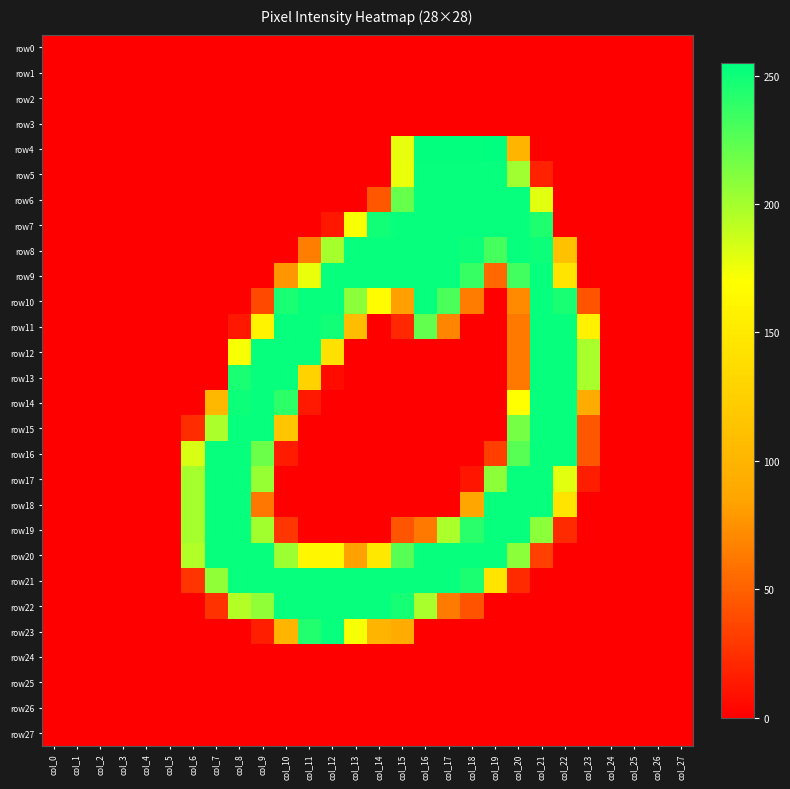

Reading left to right, transcribe all the data shown in this chart.

row0: col_0=0	col_1=0	col_2=0	col_3=0	col_4=0	col_5=0	col_6=0	col_7=0	col_8=0	col_9=0	col_10=0	col_11=0	col_12=0	col_13=0	col_14=0	col_15=0	col_16=0	col_17=0	col_18=0	col_19=0	col_20=0	col_21=0	col_22=0	col_23=0	col_24=0	col_25=0	col_26=0	col_27=0
row1: col_0=0	col_1=0	col_2=0	col_3=0	col_4=0	col_5=0	col_6=0	col_7=0	col_8=0	col_9=0	col_10=0	col_11=0	col_12=0	col_13=0	col_14=0	col_15=0	col_16=0	col_17=0	col_18=0	col_19=0	col_20=0	col_21=0	col_22=0	col_23=0	col_24=0	col_25=0	col_26=0	col_27=0
row2: col_0=0	col_1=0	col_2=0	col_3=0	col_4=0	col_5=0	col_6=0	col_7=0	col_8=0	col_9=0	col_10=0	col_11=0	col_12=0	col_13=0	col_14=0	col_15=0	col_16=0	col_17=0	col_18=0	col_19=0	col_20=0	col_21=0	col_22=0	col_23=0	col_24=0	col_25=0	col_26=0	col_27=0
row3: col_0=0	col_1=0	col_2=0	col_3=0	col_4=0	col_5=0	col_6=0	col_7=0	col_8=0	col_9=0	col_10=0	col_11=0	col_12=0	col_13=0	col_14=0	col_15=0	col_16=0	col_17=0	col_18=0	col_19=0	col_20=0	col_21=0	col_22=0	col_23=0	col_24=0	col_25=0	col_26=0	col_27=0
row4: col_0=0	col_1=0	col_2=0	col_3=0	col_4=0	col_5=0	col_6=0	col_7=0	col_8=0	col_9=0	col_10=0	col_11=0	col_12=0	col_13=0	col_14=0	col_15=178	col_16=254	col_17=254	col_18=254	col_19=255	col_20=99	col_21=0	col_22=0	col_23=0	col_24=0	col_25=0	col_26=0	col_27=0
row5: col_0=0	col_1=0	col_2=0	col_3=0	col_4=0	col_5=0	col_6=0	col_7=0	col_8=0	col_9=0	col_10=0	col_11=0	col_12=0	col_13=0	col_14=0	col_15=177	col_16=253	col_17=253	col_18=253	col_19=253	col_20=202	col_21=17	col_22=0	col_23=0	col_24=0	col_25=0	col_26=0	col_27=0
row6: col_0=0	col_1=0	col_2=0	col_3=0	col_4=0	col_5=0	col_6=0	col_7=0	col_8=0	col_9=0	col_10=0	col_11=0	col_12=0	col_13=0	col_14=45	col_15=221	col_16=253	col_17=253	col_18=253	col_19=253	col_20=253	col_21=180	col_22=0	col_23=0	col_24=0	col_25=0	col_26=0	col_27=0
row7: col_0=0	col_1=0	col_2=0	col_3=0	col_4=0	col_5=0	col_6=0	col_7=0	col_8=0	col_9=0	col_10=0	col_11=0	col_12=12	col_13=172	col_14=249	col_15=253	col_16=253	col_17=253	col_18=253	col_19=253	col_20=253	col_21=245	col_22=0	col_23=0	col_24=0	col_25=0	col_26=0	col_27=0
row8: col_0=0	col_1=0	col_2=0	col_3=0	col_4=0	col_5=0	col_6=0	col_7=0	col_8=0	col_9=0	col_10=0	col_11=65	col_12=200	col_13=253	col_14=253	col_15=253	col_16=253	col_17=253	col_18=251	col_19=232	col_20=253	col_21=251	col_22=111	col_23=0	col_24=0	col_25=0	col_26=0	col_27=0
row9: col_0=0	col_1=0	col_2=0	col_3=0	col_4=0	col_5=0	col_6=0	col_7=0	col_8=0	col_9=0	col_10=77	col_11=177	col_12=253	col_13=253	col_14=253	col_15=253	col_16=253	col_17=253	col_18=237	col_19=53	col_20=233	col_21=253	col_22=145	col_23=0	col_24=0	col_25=0	col_26=0	col_27=0
row10: col_0=0	col_1=0	col_2=0	col_3=0	col_4=0	col_5=0	col_6=0	col_7=0	col_8=0	col_9=37	col_10=247	col_11=253	col_12=253	col_13=209	col_14=168	col_15=82	col_16=253	col_17=230	col_18=64	col_19=0	col_20=71	col_21=253	col_22=247	col_23=43	col_24=0	col_25=0	col_26=0	col_27=0
row11: col_0=0	col_1=0	col_2=0	col_3=0	col_4=0	col_5=0	col_6=0	col_7=0	col_8=12	col_9=159	col_10=253	col_11=253	col_12=249	col_13=108	col_14=0	col_15=21	col_16=222	col_17=68	col_18=0	col_19=0	col_20=62	col_21=253	col_22=253	col_23=157	col_24=0	col_25=0	col_26=0	col_27=0
row12: col_0=0	col_1=0	col_2=0	col_3=0	col_4=0	col_5=0	col_6=0	col_7=0	col_8=172	col_9=253	col_10=253	col_11=253	col_12=142	col_13=0	col_14=0	col_15=0	col_16=0	col_17=0	col_18=0	col_19=0	col_20=62	col_21=253	col_22=253	col_23=199	col_24=0	col_25=0	col_26=0	col_27=0
row13: col_0=0	col_1=0	col_2=0	col_3=0	col_4=0	col_5=0	col_6=0	col_7=0	col_8=247	col_9=253	col_10=253	col_11=128	col_12=6	col_13=0	col_14=0	col_15=0	col_16=0	col_17=0	col_18=0	col_19=0	col_20=62	col_21=253	col_22=253	col_23=199	col_24=0	col_25=0	col_26=0	col_27=0
row14: col_0=0	col_1=0	col_2=0	col_3=0	col_4=0	col_5=0	col_6=0	col_7=103	col_8=251	col_9=253	col_10=240	col_11=13	col_12=0	col_13=0	col_14=0	col_15=0	col_16=0	col_17=0	col_18=0	col_19=0	col_20=170	col_21=253	col_22=253	col_23=91	col_24=0	col_25=0	col_26=0	col_27=0
row15: col_0=0	col_1=0	col_2=0	col_3=0	col_4=0	col_5=0	col_6=23	col_7=198	col_8=253	col_9=253	col_10=115	col_11=0	col_12=0	col_13=0	col_14=0	col_15=0	col_16=0	col_17=0	col_18=0	col_19=0	col_20=216	col_21=253	col_22=253	col_23=45	col_24=0	col_25=0	col_26=0	col_27=0
row16: col_0=0	col_1=0	col_2=0	col_3=0	col_4=0	col_5=0	col_6=183	col_7=253	col_8=253	col_9=219	col_10=14	col_11=0	col_12=0	col_13=0	col_14=0	col_15=0	col_16=0	col_17=0	col_18=0	col_19=32	col_20=226	col_21=253	col_22=253	col_23=45	col_24=0	col_25=0	col_26=0	col_27=0
row17: col_0=0	col_1=0	col_2=0	col_3=0	col_4=0	col_5=0	col_6=200	col_7=253	col_8=253	col_9=205	col_10=0	col_11=0	col_12=0	col_13=0	col_14=0	col_15=0	col_16=0	col_17=0	col_18=11	col_19=208	col_20=253	col_21=253	col_22=180	col_23=15	col_24=0	col_25=0	col_26=0	col_27=0
row18: col_0=0	col_1=0	col_2=0	col_3=0	col_4=0	col_5=0	col_6=200	col_7=253	col_8=253	col_9=61	col_10=0	col_11=0	col_12=0	col_13=0	col_14=0	col_15=0	col_16=0	col_17=0	col_18=87	col_19=253	col_20=253	col_21=253	col_22=145	col_23=0	col_24=0	col_25=0	col_26=0	col_27=0
row19: col_0=0	col_1=0	col_2=0	col_3=0	col_4=0	col_5=0	col_6=200	col_7=253	col_8=253	col_9=201	col_10=28	col_11=0	col_12=0	col_13=0	col_14=0	col_15=44	col_16=62	col_17=198	col_18=241	col_19=253	col_20=253	col_21=209	col_22=22	col_23=0	col_24=0	col_25=0	col_26=0	col_27=0
row20: col_0=0	col_1=0	col_2=0	col_3=0	col_4=0	col_5=0	col_6=196	col_7=253	col_8=253	col_9=253	col_10=203	col_11=162	col_12=162	col_13=83	col_14=149	col_15=226	col_16=253	col_17=253	col_18=253	col_19=253	col_20=209	col_21=33	col_22=0	col_23=0	col_24=0	col_25=0	col_26=0	col_27=0
row21: col_0=0	col_1=0	col_2=0	col_3=0	col_4=0	col_5=0	col_6=27	col_7=207	col_8=253	col_9=253	col_10=253	col_11=253	col_12=253	col_13=253	col_14=253	col_15=253	col_16=253	col_17=253	col_18=246	col_19=145	col_20=22	col_21=0	col_22=0	col_23=0	col_24=0	col_25=0	col_26=0	col_27=0
row22: col_0=0	col_1=0	col_2=0	col_3=0	col_4=0	col_5=0	col_6=0	col_7=26	col_8=195	col_9=207	col_10=253	col_11=253	col_12=253	col_13=253	col_14=253	col_15=248	col_16=199	col_17=63	col_18=43	col_19=0	col_20=0	col_21=0	col_22=0	col_23=0	col_24=0	col_25=0	col_26=0	col_27=0
row23: col_0=0	col_1=0	col_2=0	col_3=0	col_4=0	col_5=0	col_6=0	col_7=0	col_8=0	col_9=16	col_10=99	col_11=244	col_12=253	col_13=173	col_14=99	col_15=90	col_16=0	col_17=0	col_18=0	col_19=0	col_20=0	col_21=0	col_22=0	col_23=0	col_24=0	col_25=0	col_26=0	col_27=0
row24: col_0=0	col_1=0	col_2=0	col_3=0	col_4=0	col_5=0	col_6=0	col_7=0	col_8=0	col_9=0	col_10=0	col_11=0	col_12=0	col_13=0	col_14=0	col_15=0	col_16=0	col_17=0	col_18=0	col_19=0	col_20=0	col_21=0	col_22=0	col_23=0	col_24=0	col_25=0	col_26=0	col_27=0
row25: col_0=0	col_1=0	col_2=0	col_3=0	col_4=0	col_5=0	col_6=0	col_7=0	col_8=0	col_9=0	col_10=0	col_11=0	col_12=0	col_13=0	col_14=0	col_15=0	col_16=0	col_17=0	col_18=0	col_19=0	col_20=0	col_21=0	col_22=0	col_23=0	col_24=0	col_25=0	col_26=0	col_27=0
row26: col_0=0	col_1=0	col_2=0	col_3=0	col_4=0	col_5=0	col_6=0	col_7=0	col_8=0	col_9=0	col_10=0	col_11=0	col_12=0	col_13=0	col_14=0	col_15=0	col_16=0	col_17=0	col_18=0	col_19=0	col_20=0	col_21=0	col_22=0	col_23=0	col_24=0	col_25=0	col_26=0	col_27=0
row27: col_0=0	col_1=0	col_2=0	col_3=0	col_4=0	col_5=0	col_6=0	col_7=0	col_8=0	col_9=0	col_10=0	col_11=0	col_12=0	col_13=0	col_14=0	col_15=0	col_16=0	col_17=0	col_18=0	col_19=0	col_20=0	col_21=0	col_22=0	col_23=0	col_24=0	col_25=0	col_26=0	col_27=0